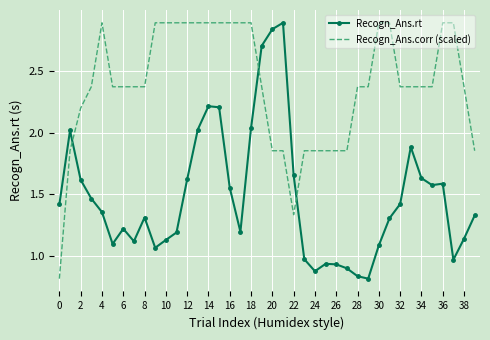

True or false: Recogn_Ans.rt and Recogn_Ans.corr (scaled) intersect in this chart.

True